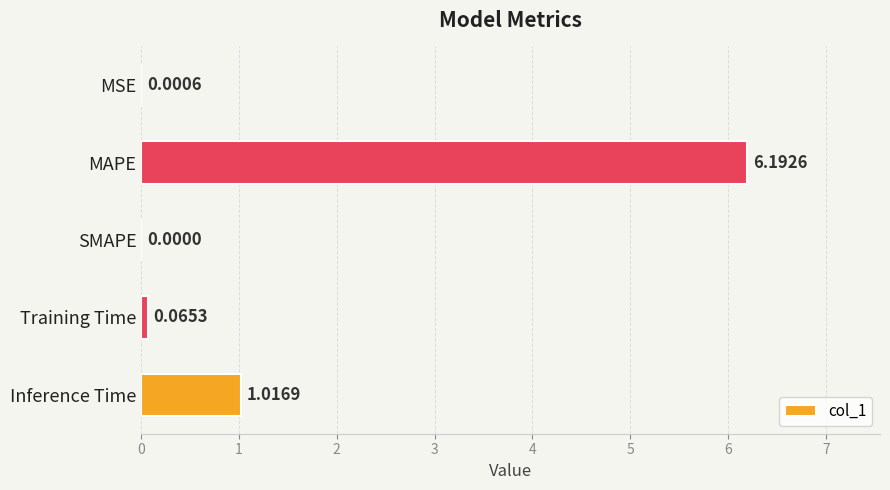

At which label is the value closest to 3?

Inference Time